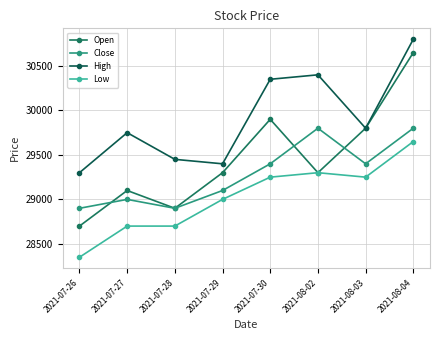

Where is the first local minimum for Low?

2021-08-03